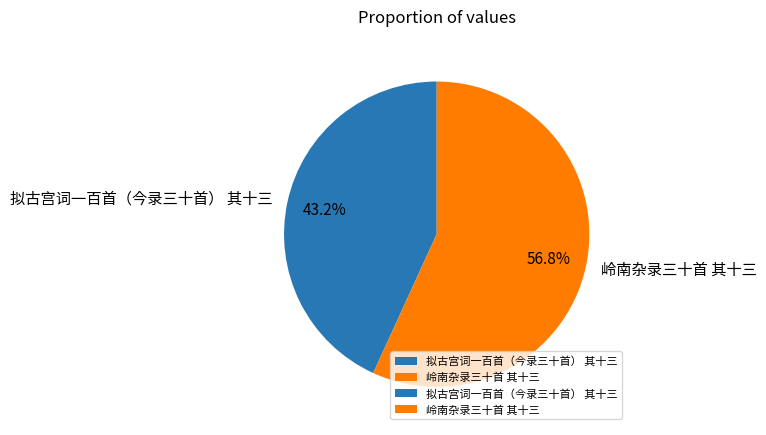

Which category accounts for the majority?

岭南杂录三十首 其十三